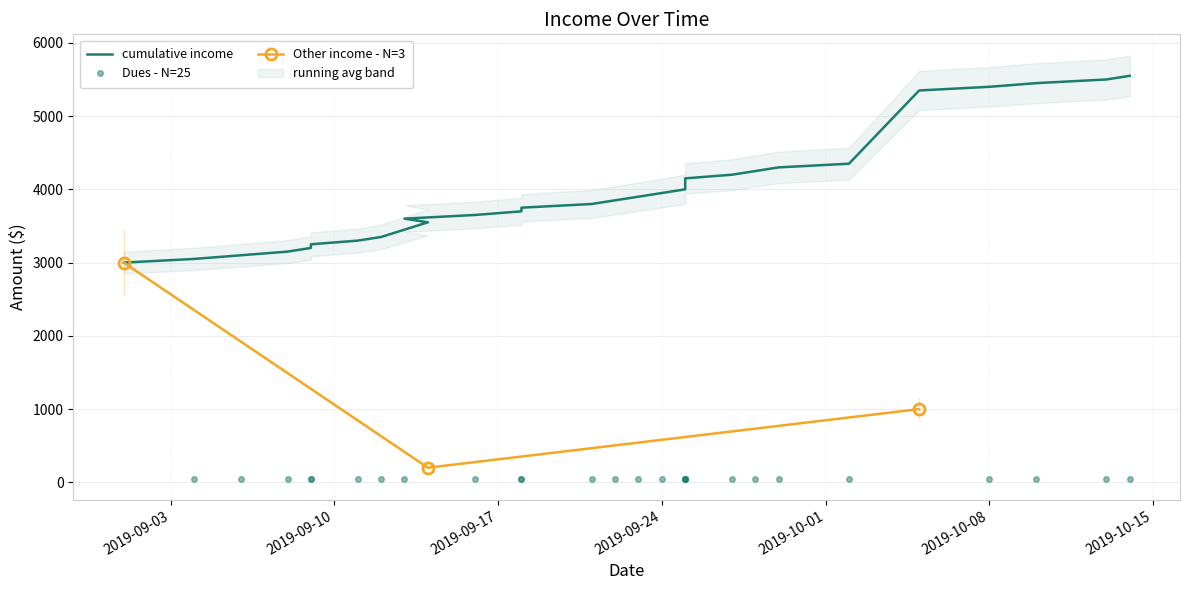

True or false: Dues has more than 0 interior local peaks.

False